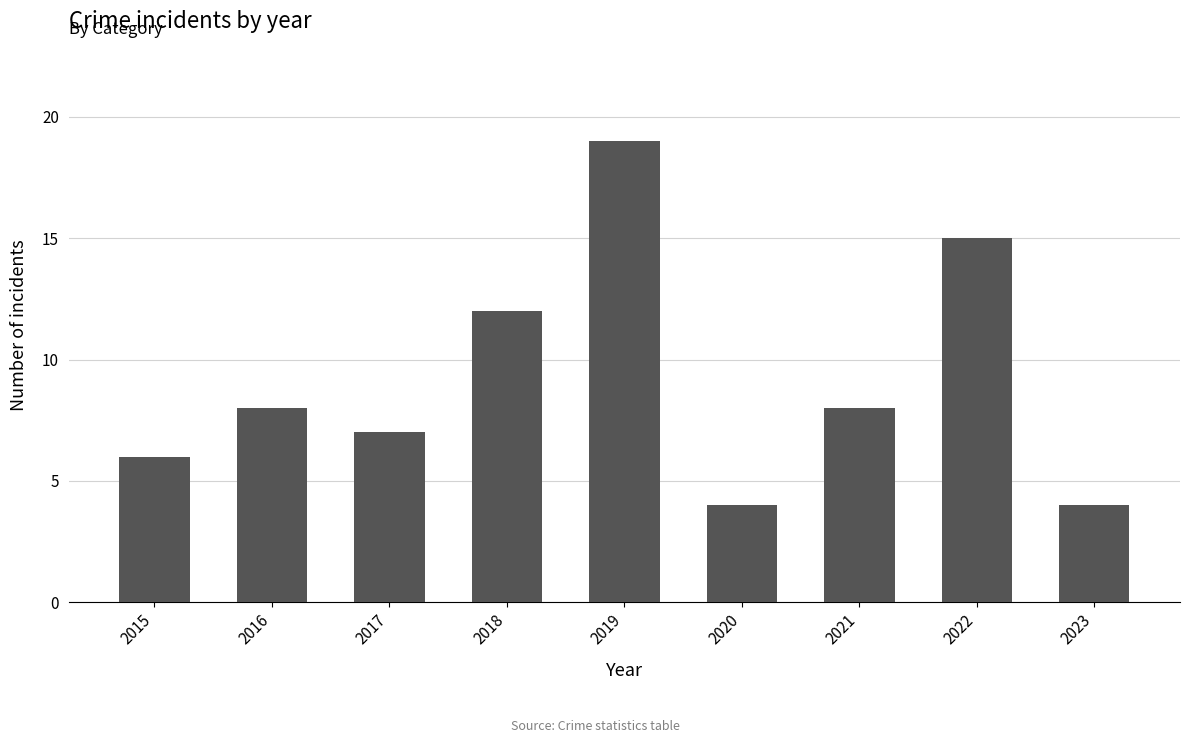

What is the sum of the values at 2018 and 2017?

19